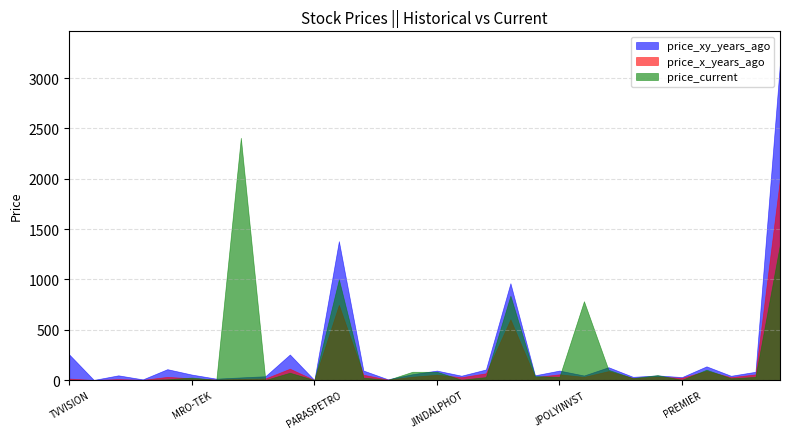

What is the value of the price_current point at the 2nd from the left?

0.8